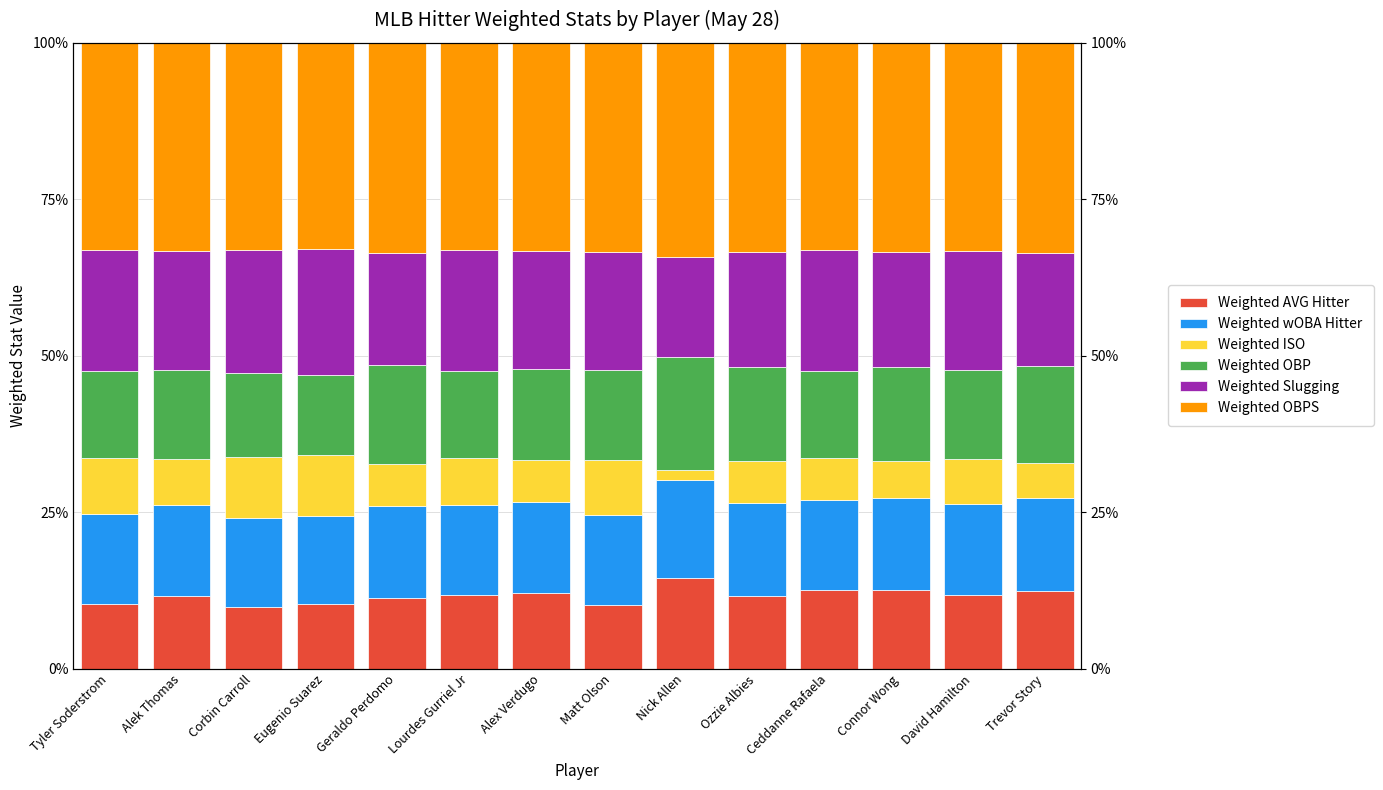

Is the value of Weighted ISO at Matt Olson greater than the value of Weighted wOBA Hitter at Connor Wong?

No